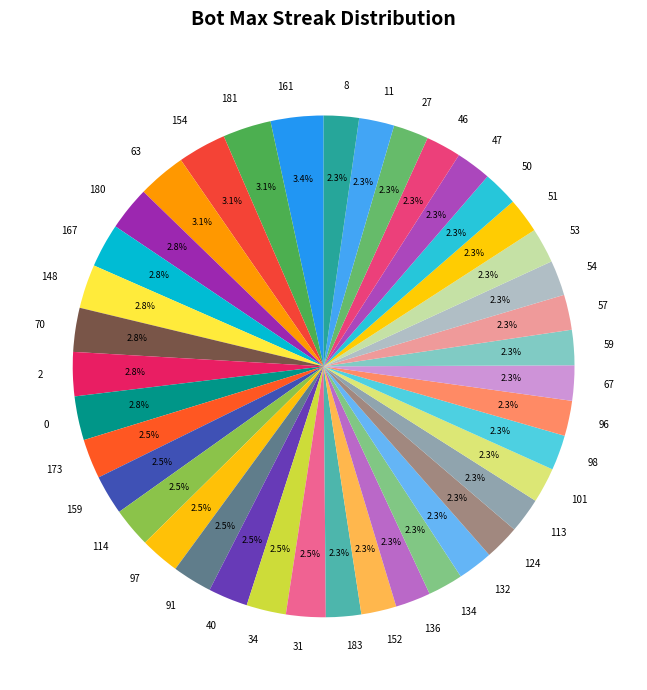

What percentage is NOT represented by 98?

97.7%